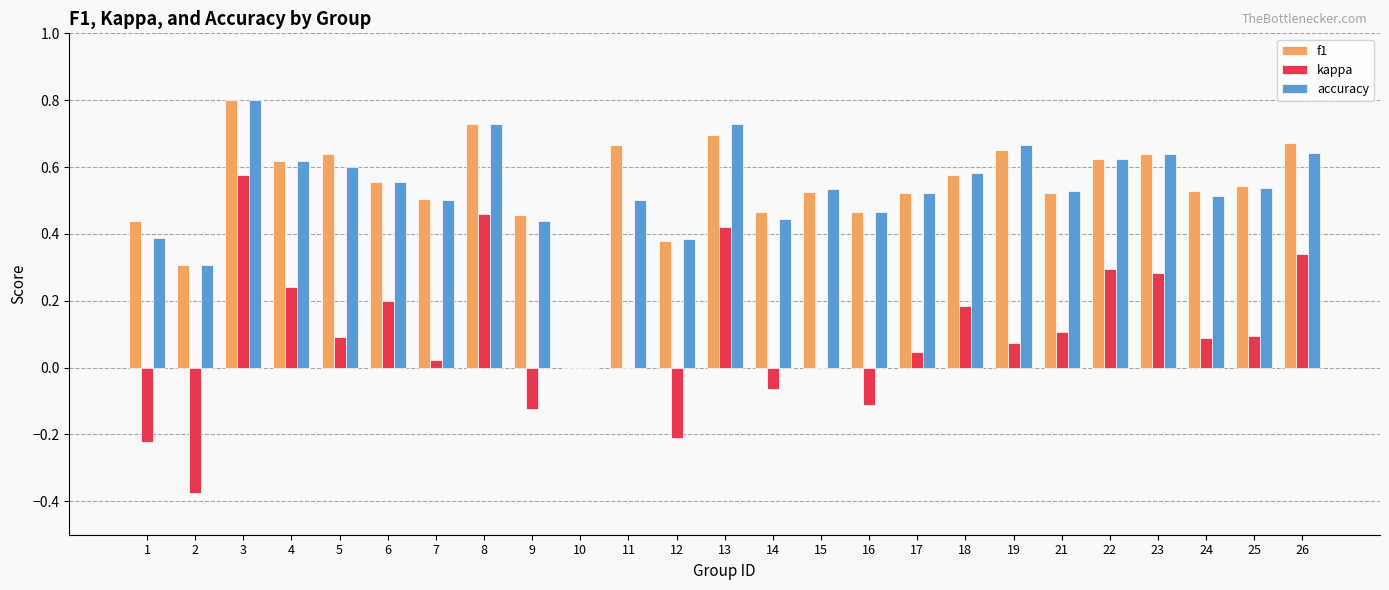

What is the maximum value for accuracy?

0.8